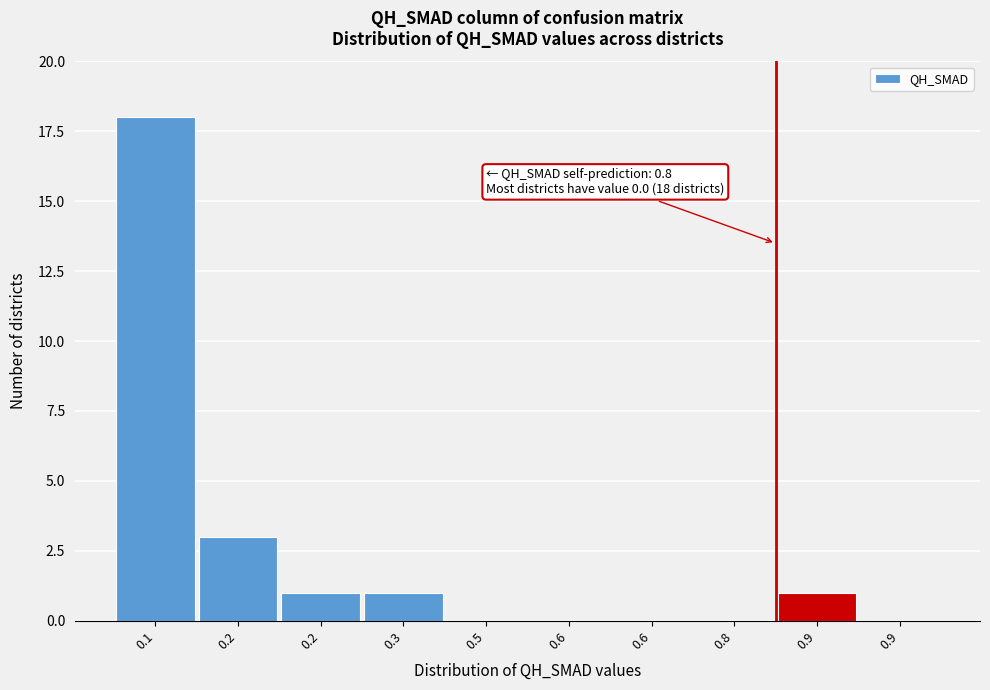

How many categories are shown in the chart?

10